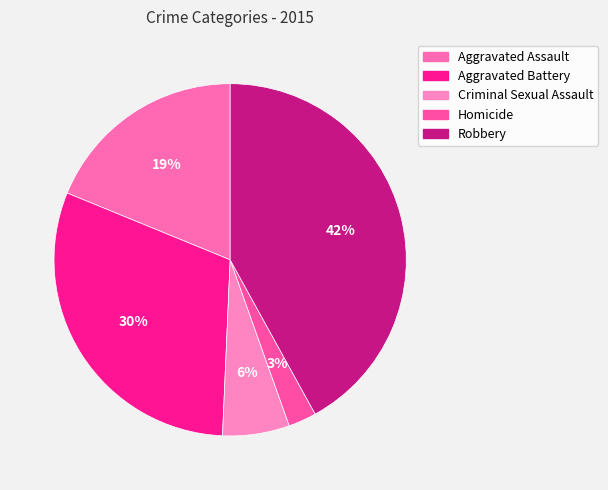

The Robbery slice represents 55% of the pie. True or false?

False